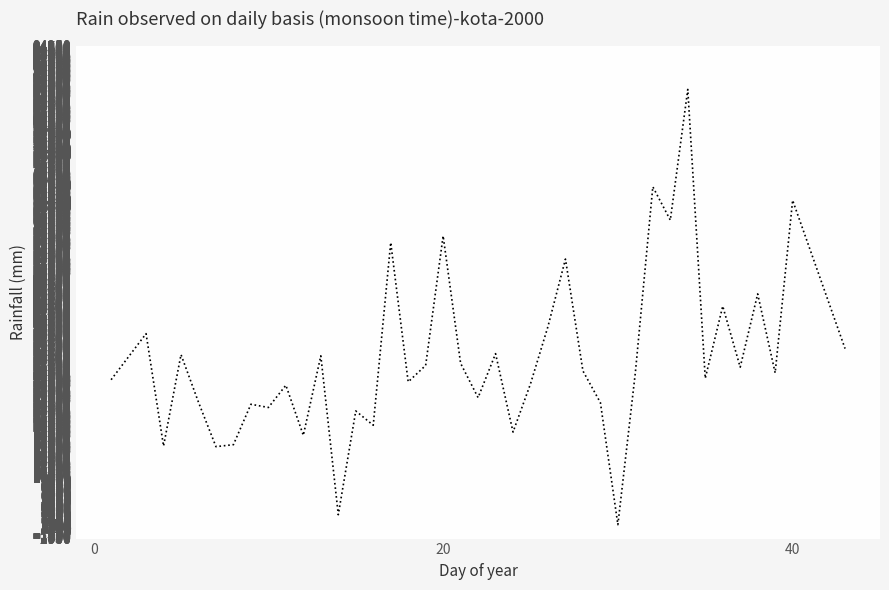

What is the difference between the maximum and minimum values?

85610